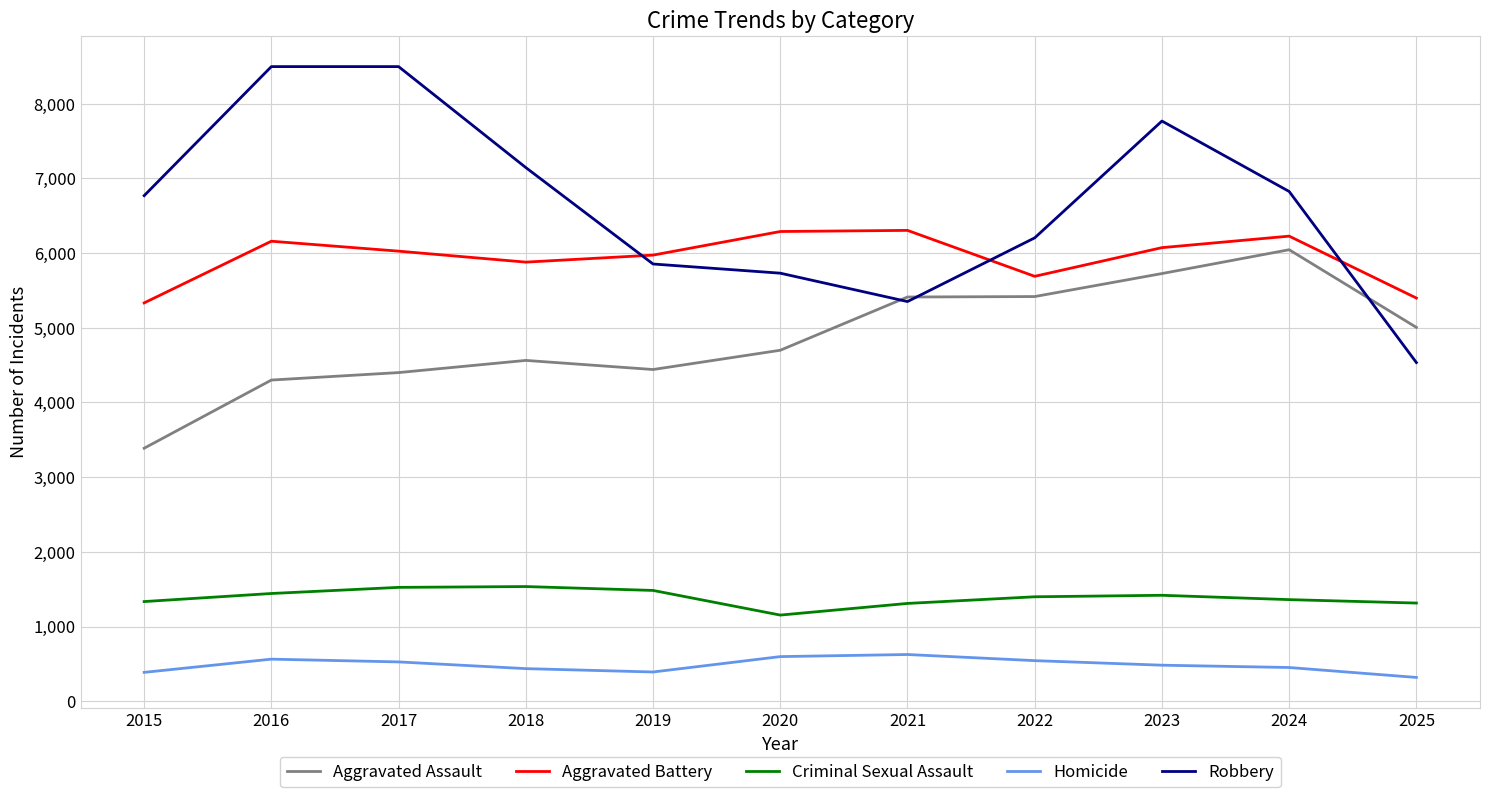

Is the value of Aggravated Battery at 2022 greater than the value of Robbery at 2025?

Yes